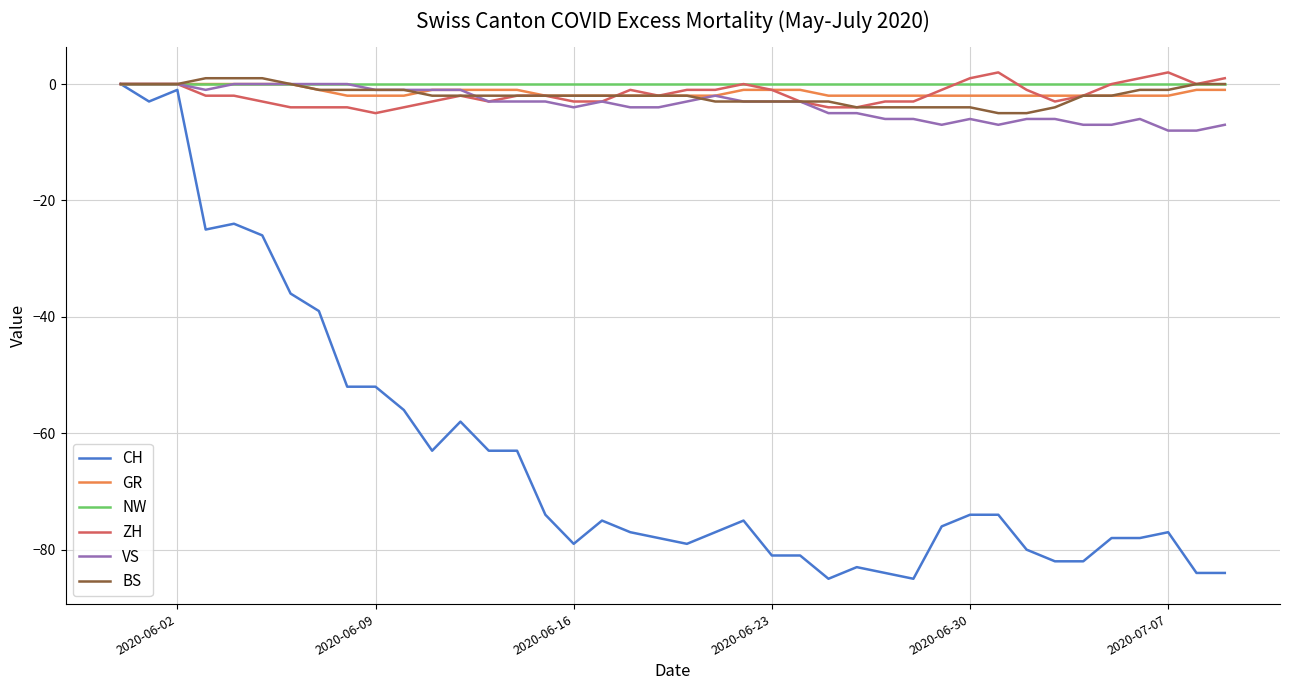

What is the smallest value displayed?

-85